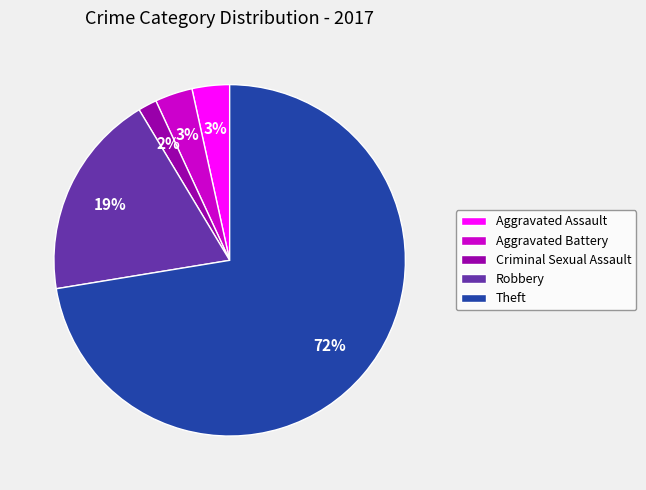

Is Criminal Sexual Assault the majority of the pie?

No